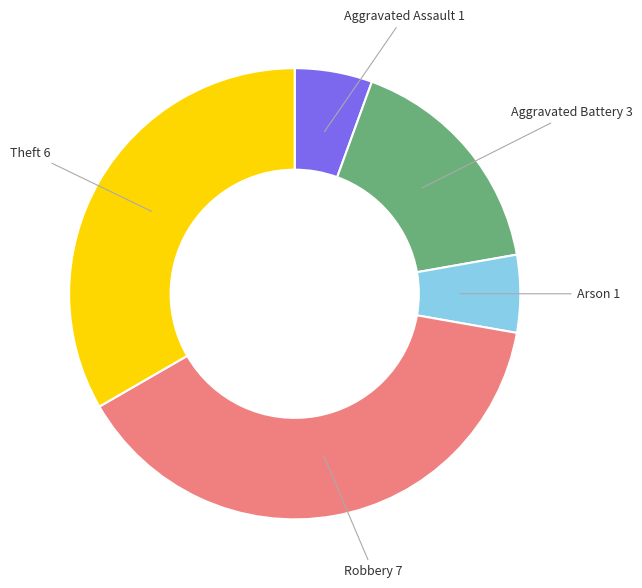

Is there any slice that represents more than half of the pie?

No